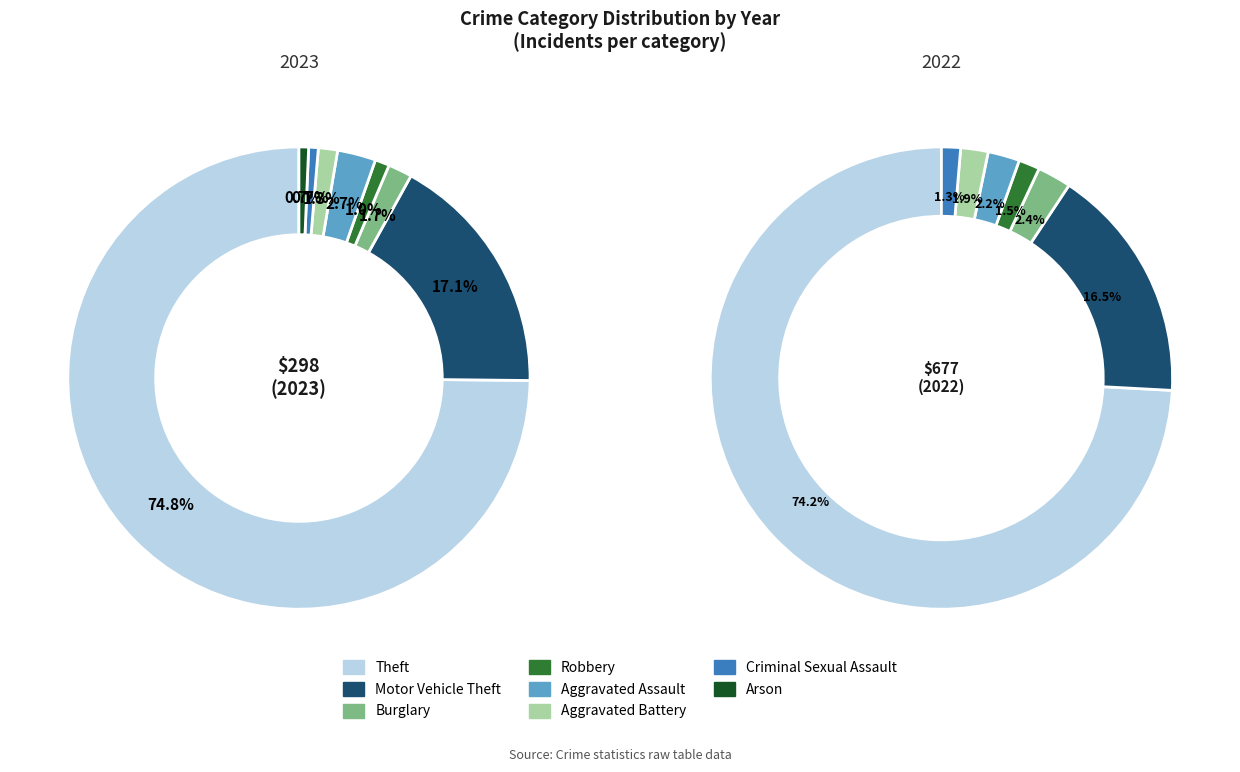

Do values_2022 and 8 together represent more than half of the pie?

No